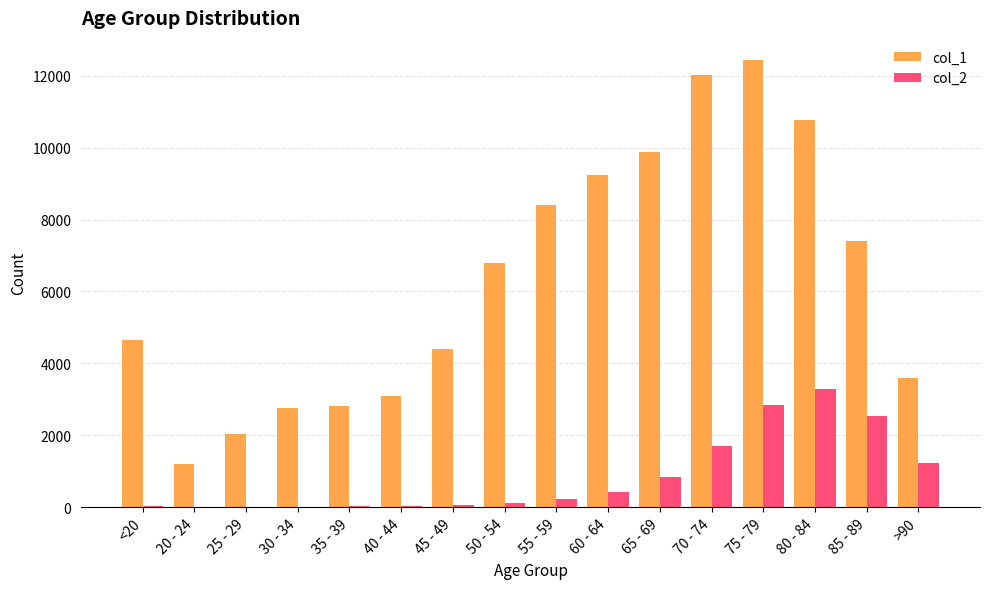

The value of col_1 at 55 - 59 is 13577. True or false?

False